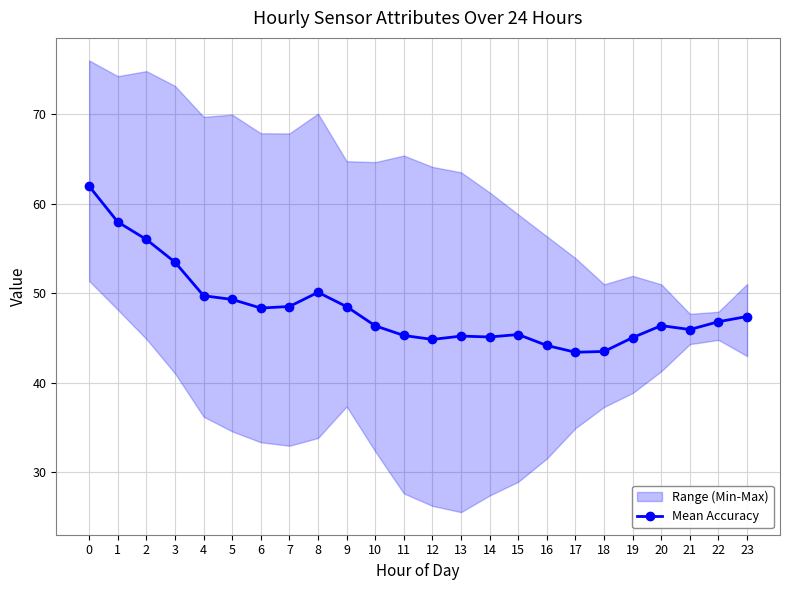

What is the value of the 16th point from the left?

45.4